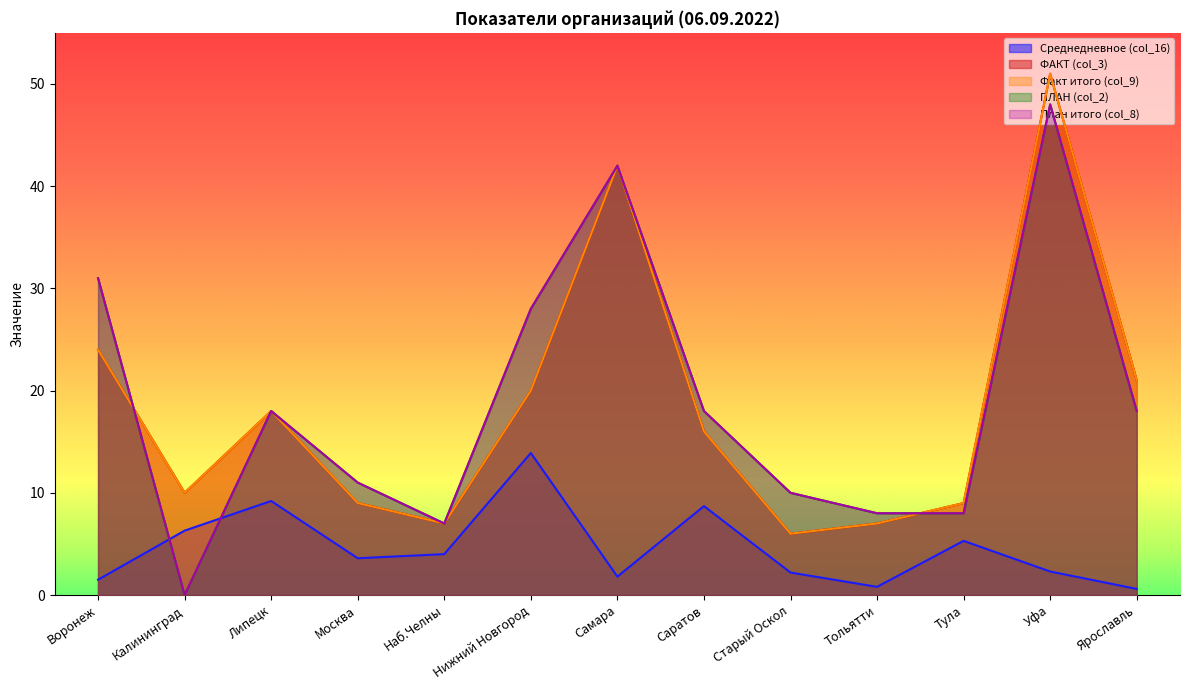

Reading left to right, extract all data points from this chart.

Среднедневное (col_16): 1.5	6.3	9.2	3.6	4.0	13.9	1.8	8.7	2.2	0.8	5.3	2.3	0.6
ФАКТ (col_3): 24.0	10.0	18.0	9.0	7.0	20.0	42.0	16.0	6.0	7.0	9.0	51.0	21.0
Факт итого (col_9): 24.0	10.0	18.0	9.0	7.0	20.0	42.0	16.0	6.0	7.0	9.0	51.0	21.0
ПЛАН (col_2): 31.0	0.0	18.0	11.0	7.0	28.0	42.0	18.0	10.0	8.0	8.0	48.0	18.0
План итого (col_8): 31.0	0.0	18.0	11.0	7.0	28.0	42.0	18.0	10.0	8.0	8.0	48.0	18.0